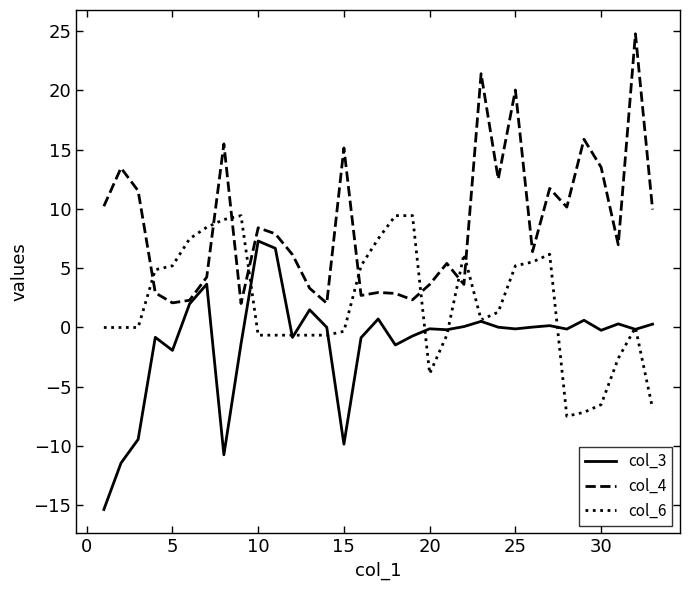

Which series ends up on top after the final intersection of col_6 and col_4?

col_4